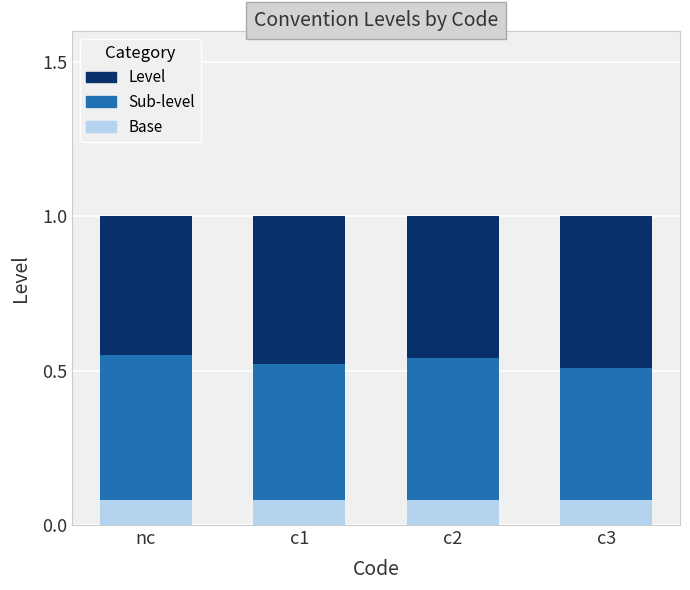

Reading left to right, extract all data points from this chart.

Level: nc=1.0	c1=1.0	c2=1.0	c3=1.0
Sub-level: nc=0.6	c1=0.5	c2=0.5	c3=0.5
Base: nc=0.1	c1=0.1	c2=0.1	c3=0.1